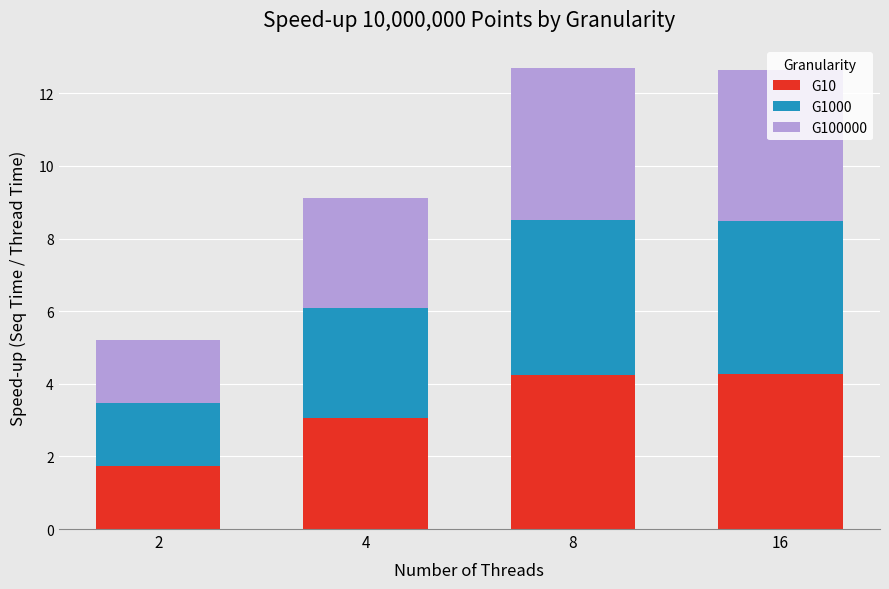

How many values in the G10 series are below 4?

2